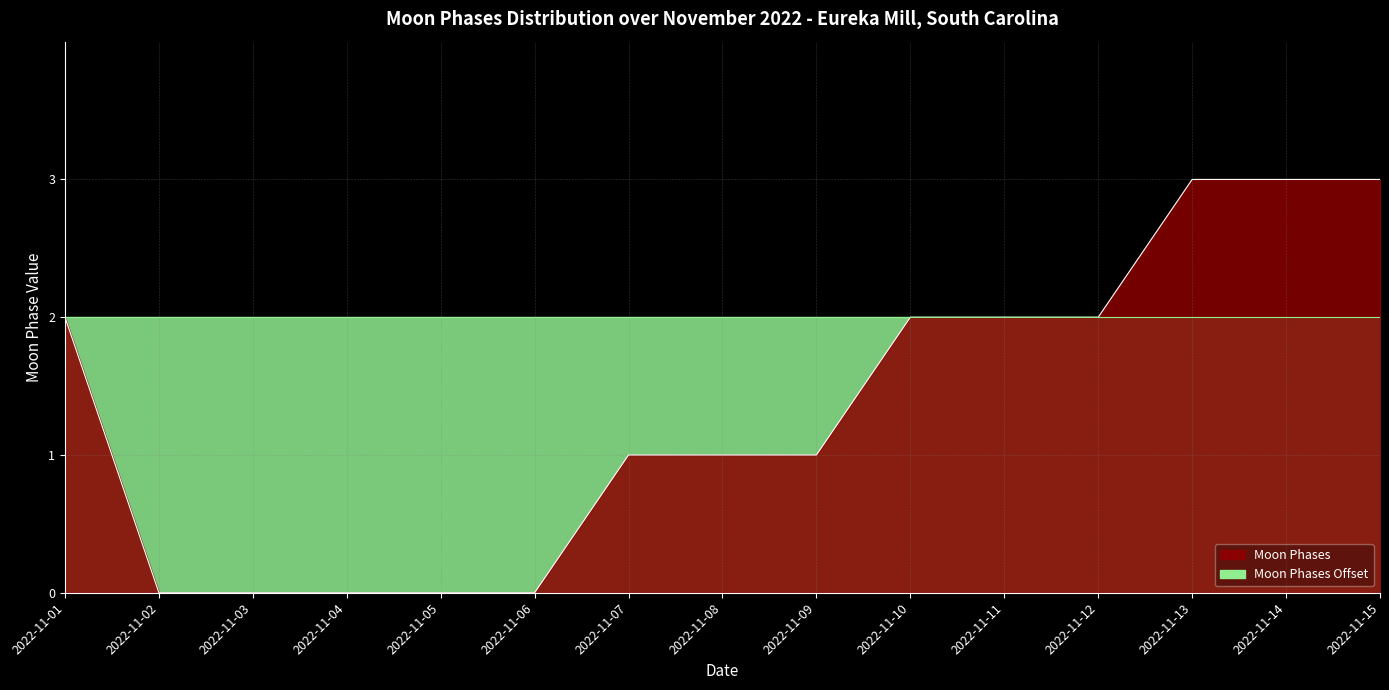

What is the difference between the maximum and minimum values?

3